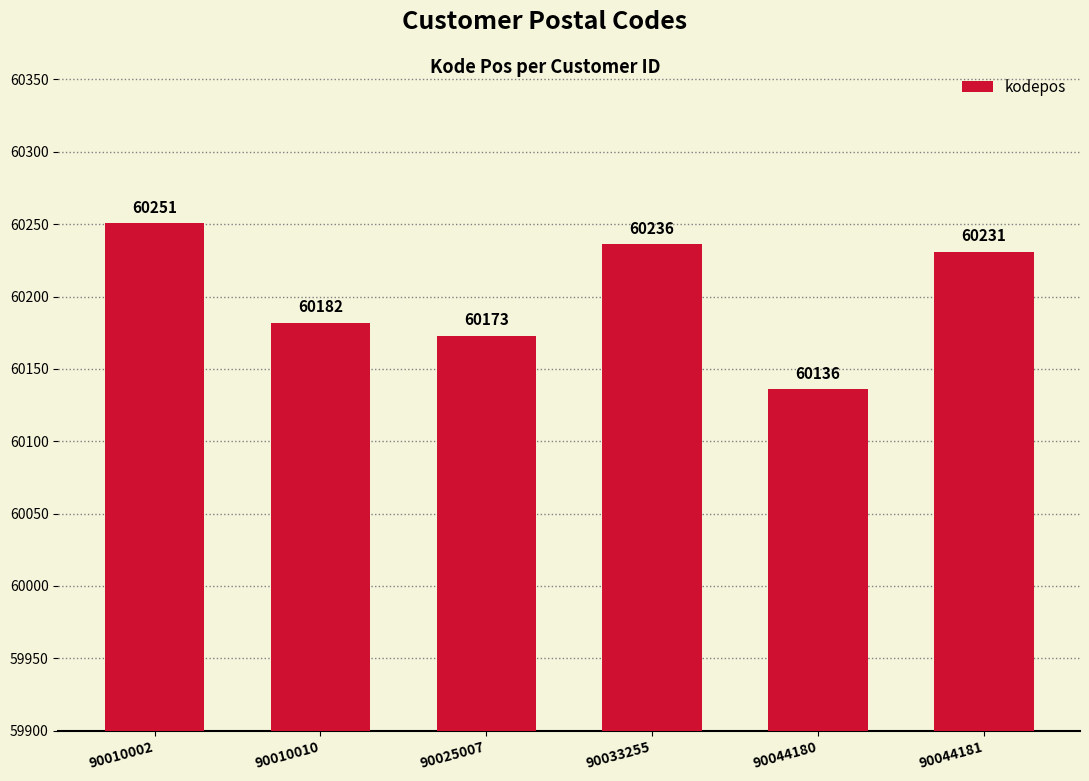

Where does the data first go above 60231?

90010002